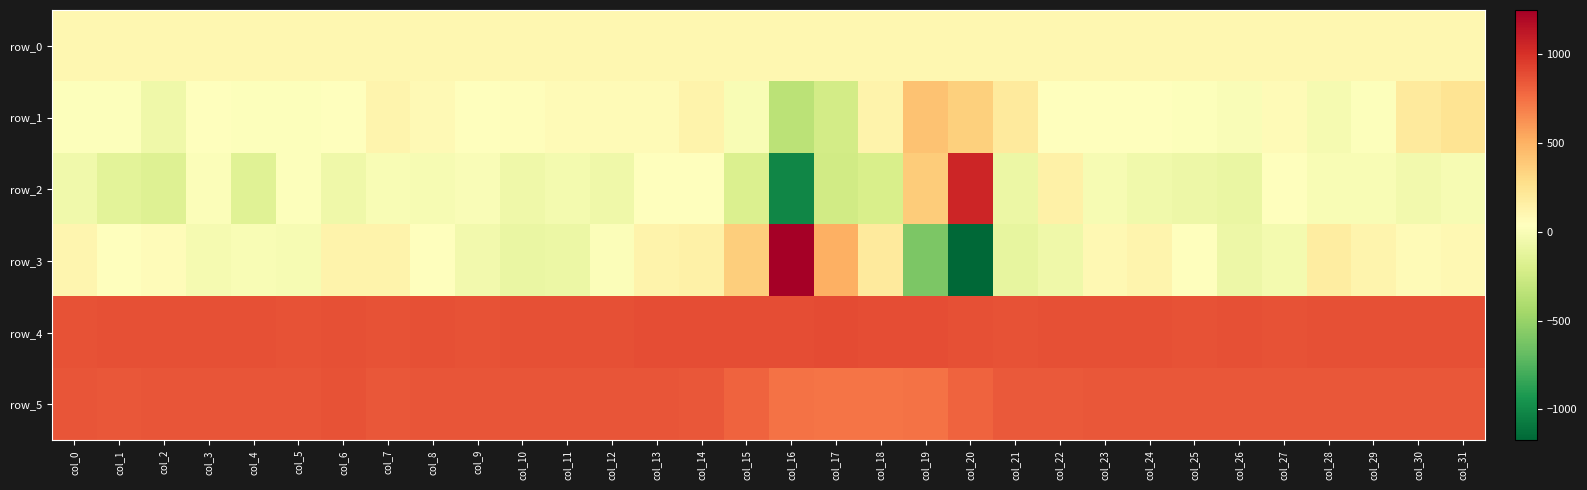

Is the value of row_2 at col_14 greater than the value of row_0 at col_1?

No